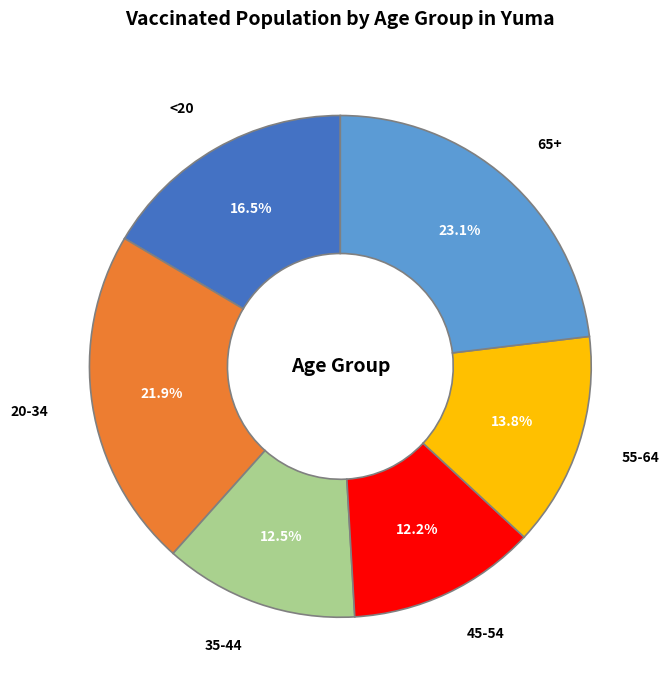

How many slices are in this pie chart?

6